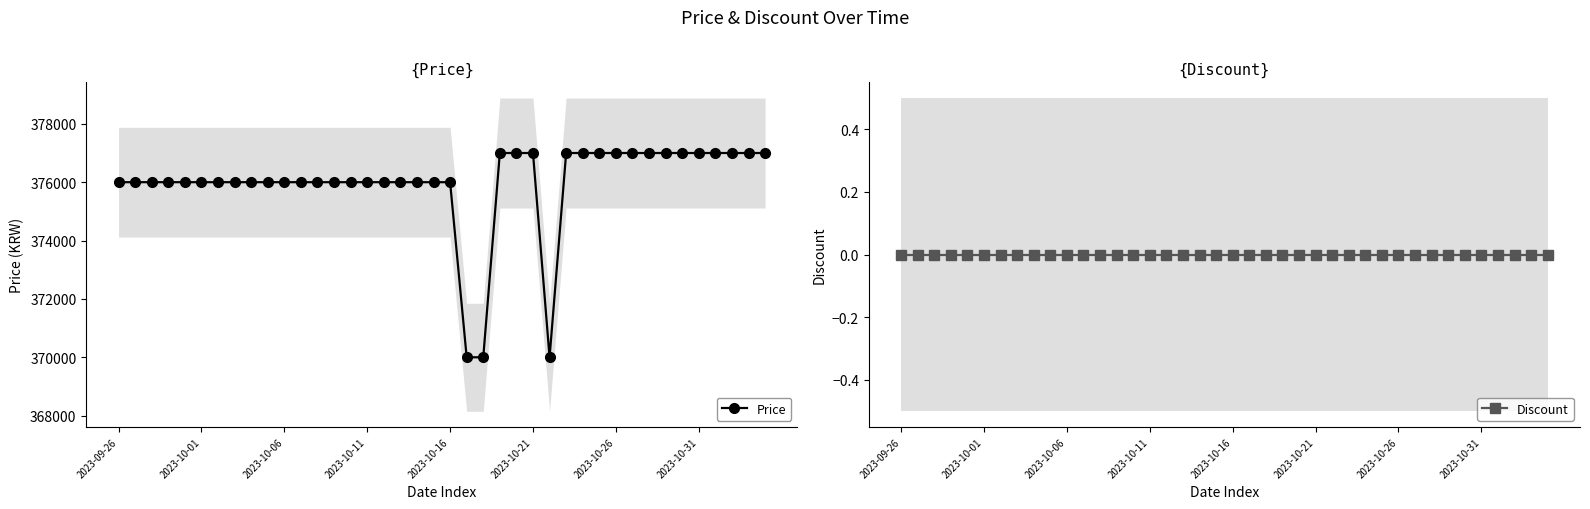

What is the maximum value for Price?

377000